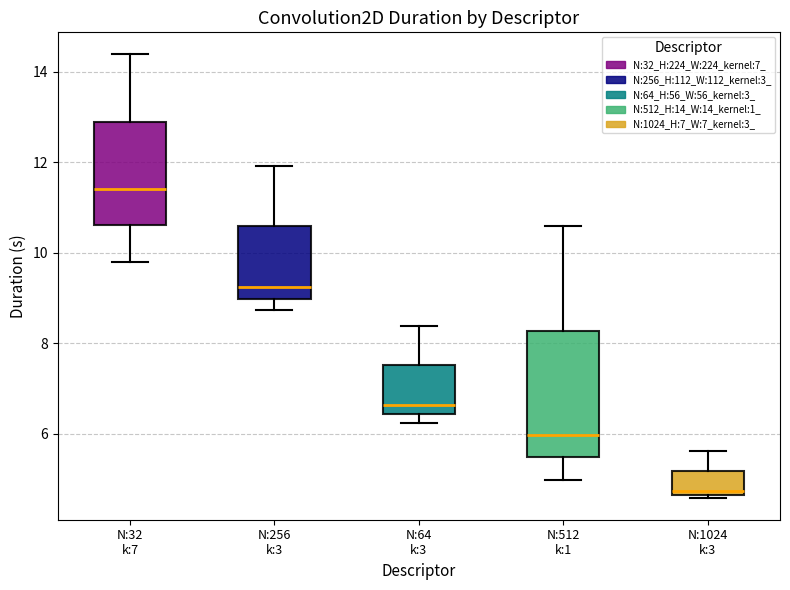

Where is the lower edge of the box for N:1024 k:3 on the y-axis? The values are not printed on the chart, so give them approximately, as read against the axis.

4.6